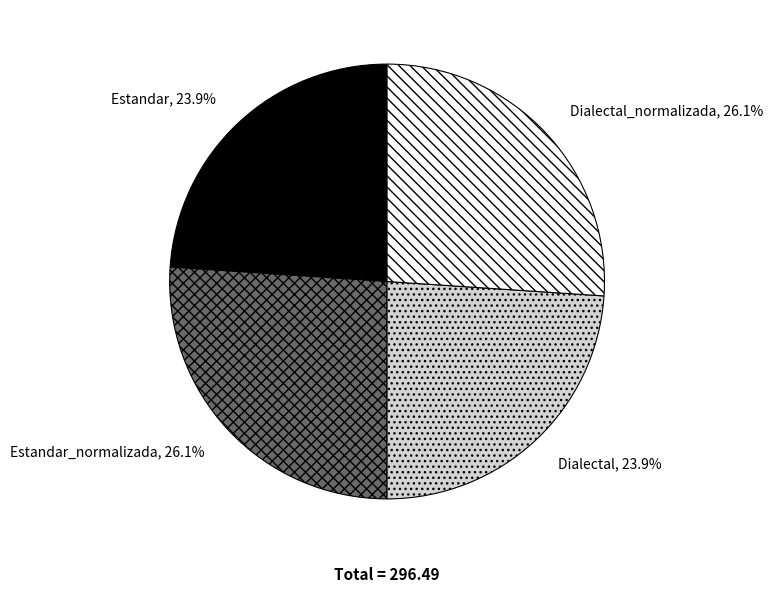

True or false: Estandar accounts for 24% of the total.

True